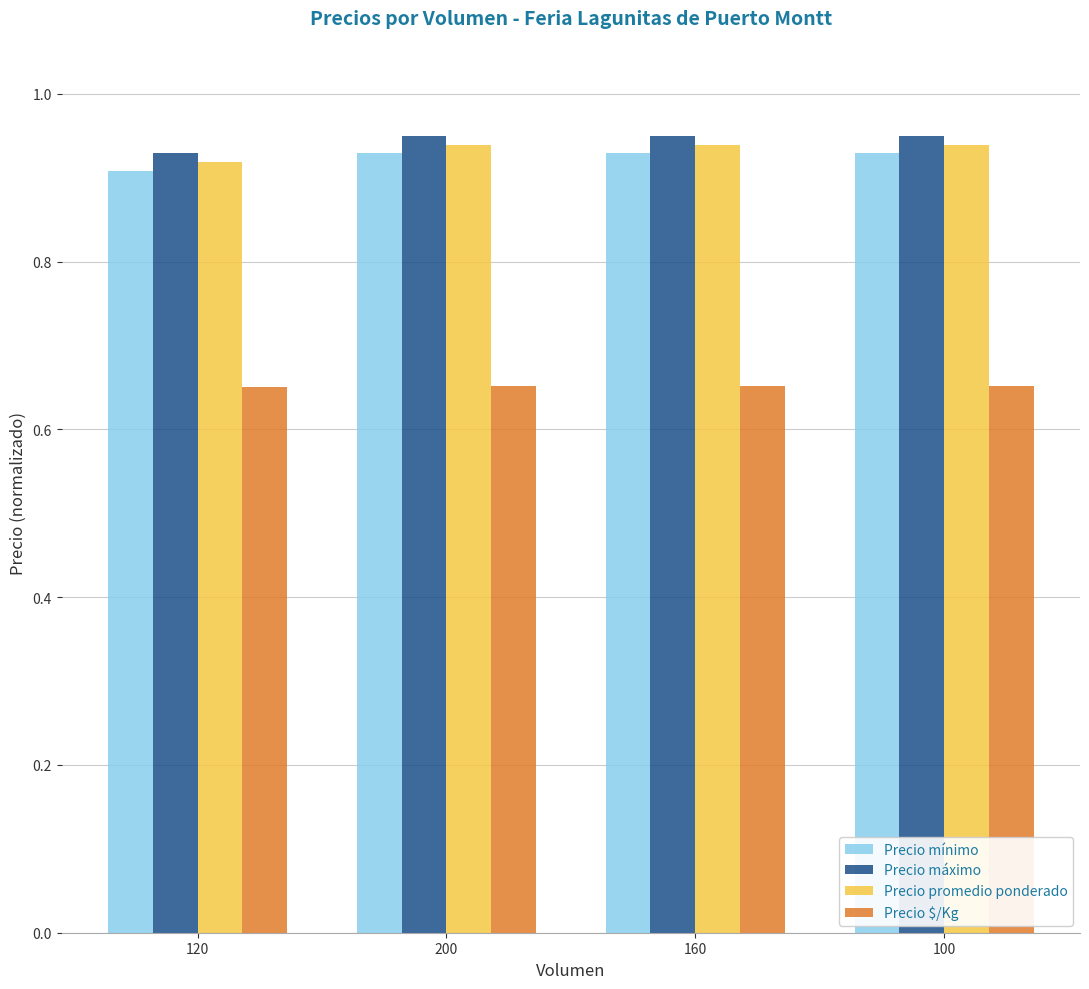

What is the sum of all Precio $/Kg values?

2.6